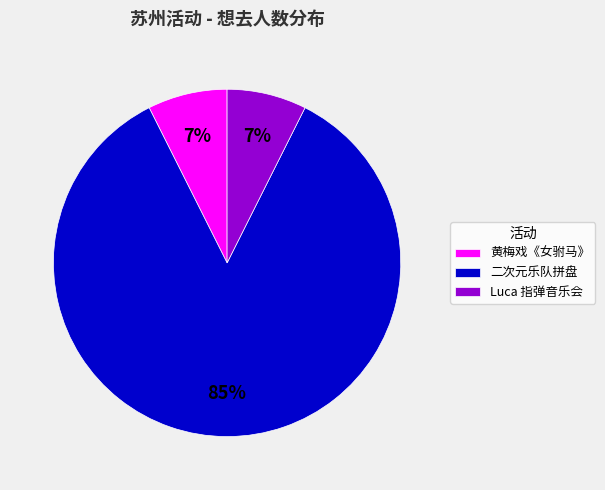

Combined, do 二次元乐队拼盘 and 黄梅戏《女驸马》 account for over 50%?

Yes